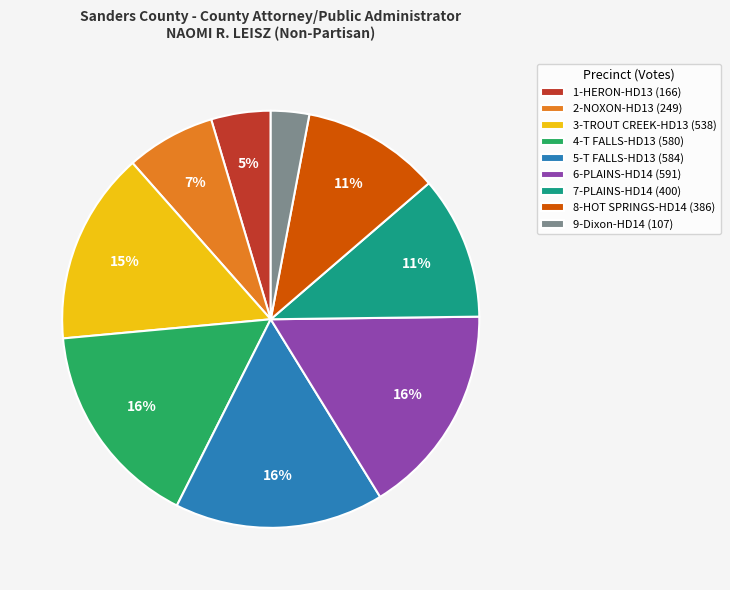

To the nearest percent, what percentage of the pie is 1-HERON-HD13?

5%